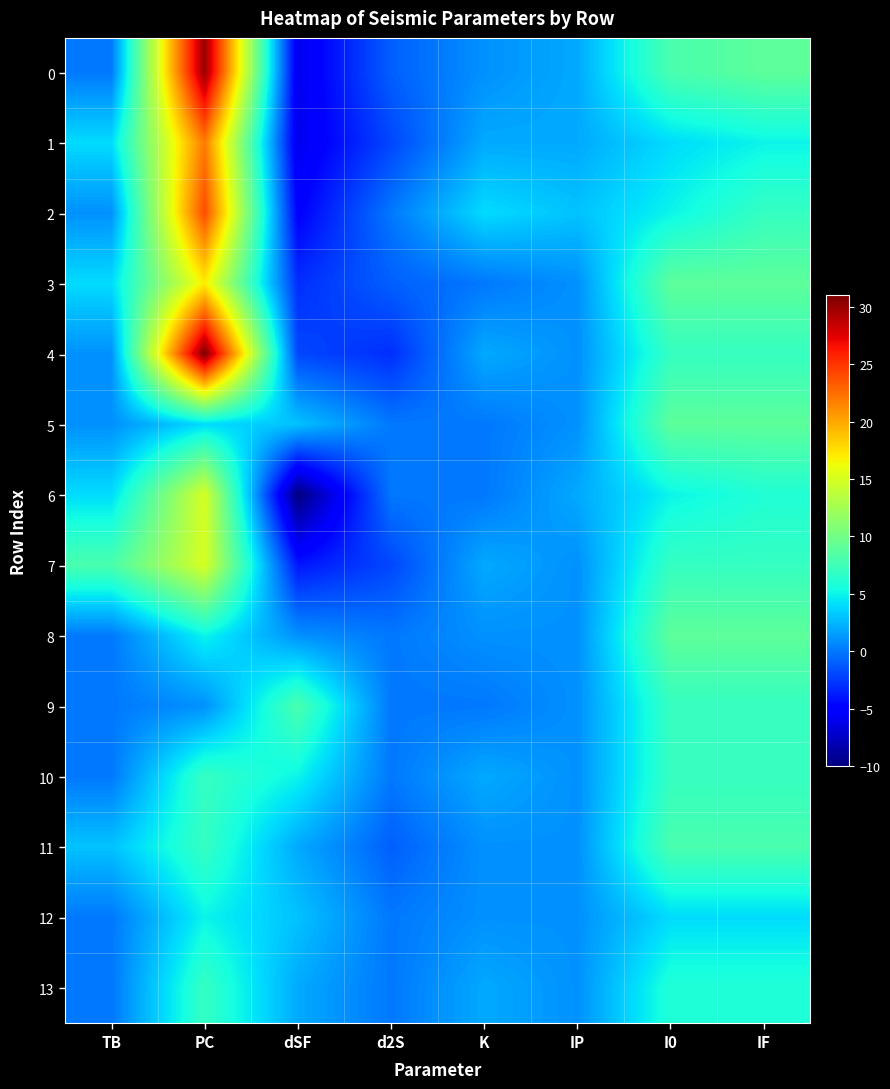

Reading left to right, transcribe all the data shown in this chart.

0: TB=0	PC=30	dSF=-6	d2S=-1	K=1	IP=2	I0=8	IF=9
1: TB=4	PC=22	dSF=-6	d2S=-2	K=2	IP=2	I0=4	IF=5
2: TB=1	PC=24	dSF=-5	d2S=0	K=4	IP=3	I0=5	IF=7
3: TB=4	PC=17	dSF=-3	d2S=-1	K=0	IP=1	I0=9	IF=9
4: TB=1	PC=31	dSF=-2	d2S=-3	K=2	IP=1	I0=7	IF=7
5: TB=1	PC=4	dSF=3	d2S=0	K=0	IP=1	I0=9	IF=9
6: TB=4	PC=15	dSF=-10	d2S=0	K=0	IP=2	I0=5	IF=6
7: TB=8	PC=15	dSF=-4	d2S=-2	K=2	IP=1	I0=7	IF=7
8: TB=0	PC=5	dSF=1	d2S=0	K=1	IP=1	I0=9	IF=9
9: TB=0	PC=1	dSF=8	d2S=0	K=0	IP=1	I0=7	IF=7
10: TB=0	PC=7	dSF=5	d2S=0	K=2	IP=1	I0=7	IF=7
11: TB=3	PC=7	dSF=2	d2S=-1	K=1	IP=1	I0=8	IF=8
12: TB=0	PC=5	dSF=3	d2S=0	K=1	IP=1	I0=4	IF=4
13: TB=0	PC=7	dSF=2	d2S=0	K=2	IP=1	I0=6	IF=6